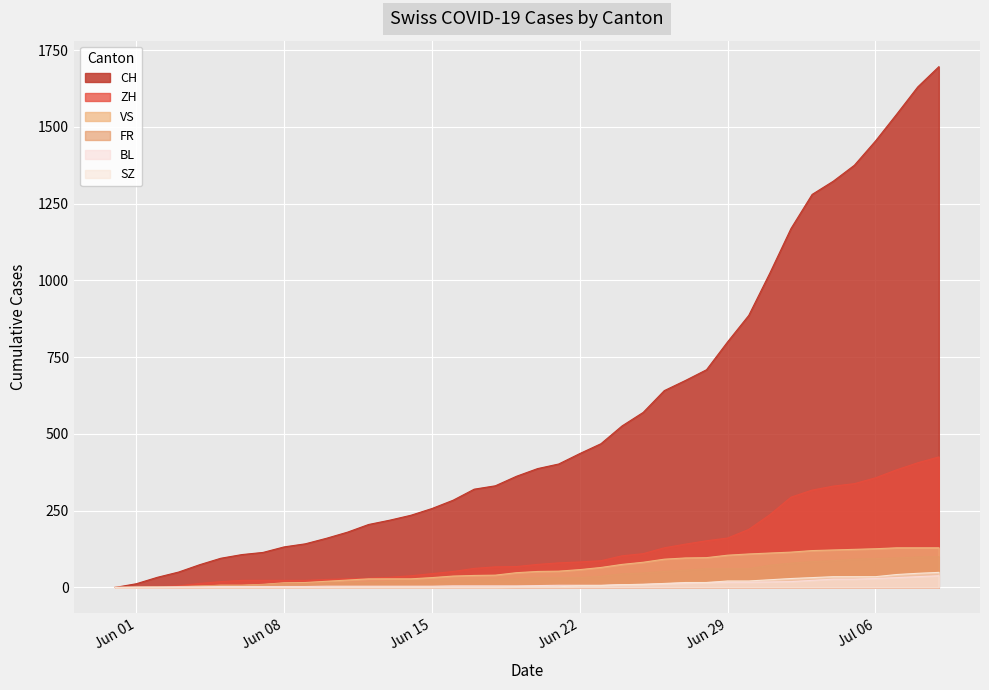

At which category is the sum across all series the highest?

2020-07-09